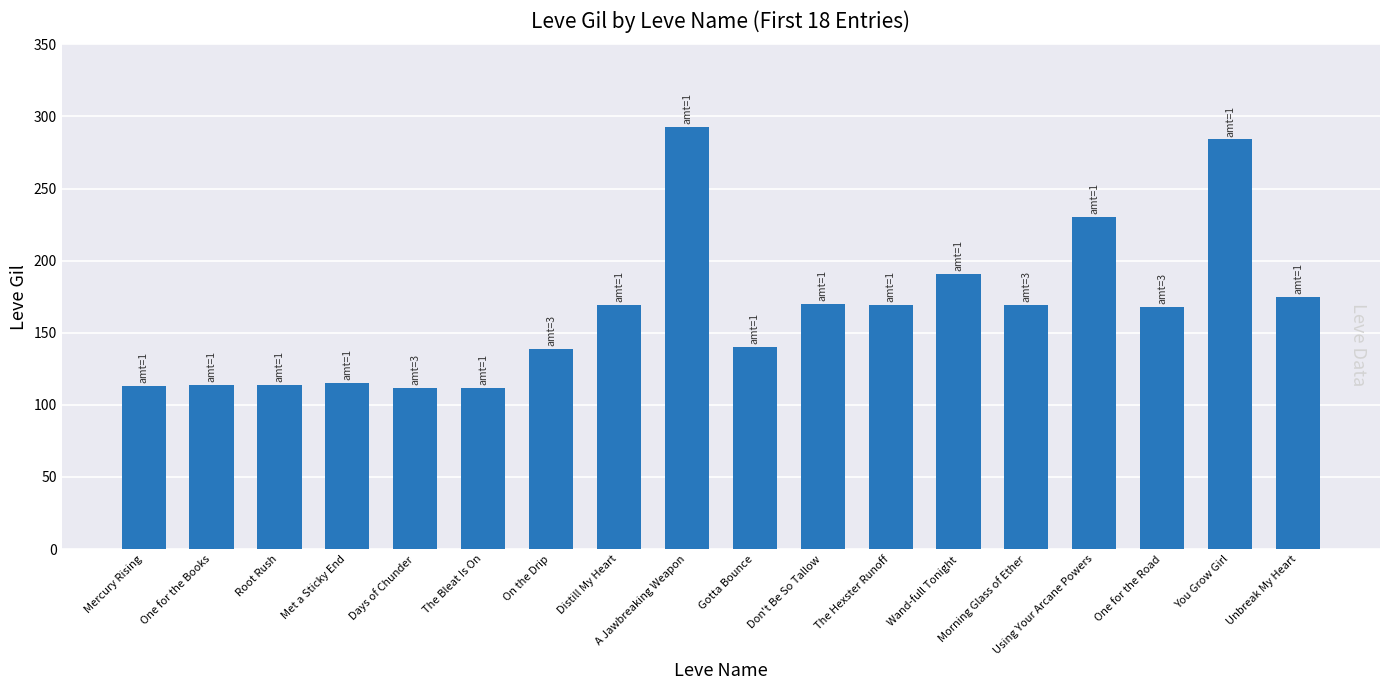

How many values are below 169?

9